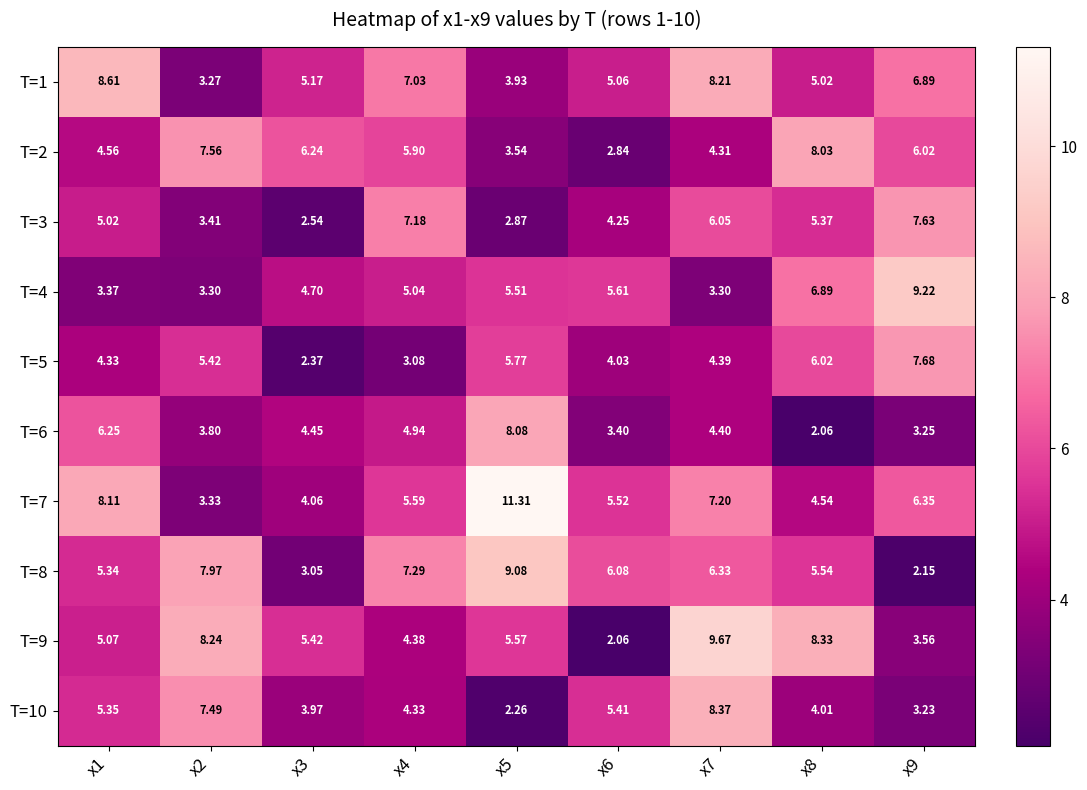

List the series in order of their peak value, highest first.

T=7, T=9, T=4, T=8, T=1, T=10, T=6, T=2, T=5, T=3